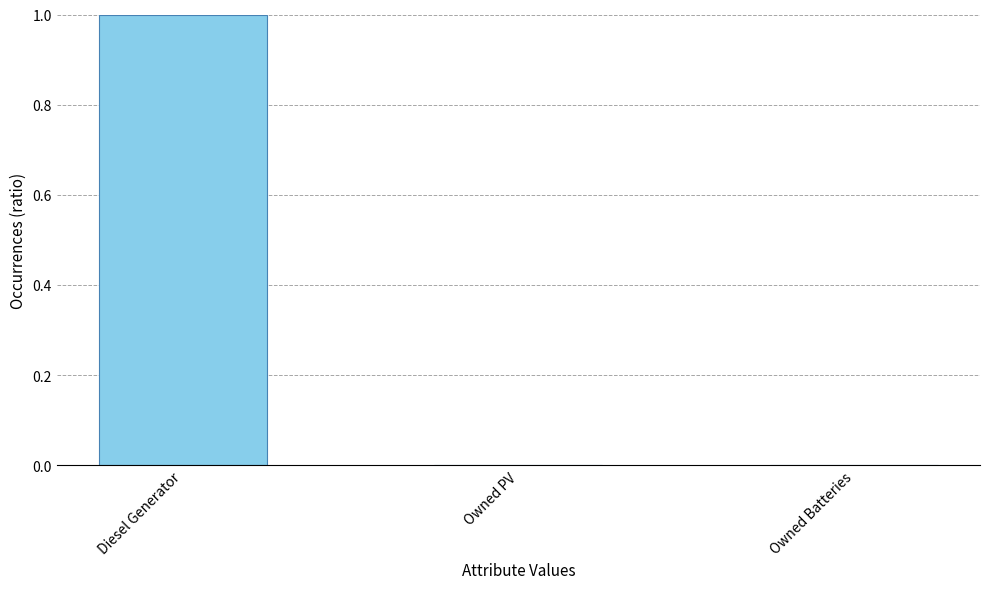

The value at Diesel Generator is 1. True or false?

True